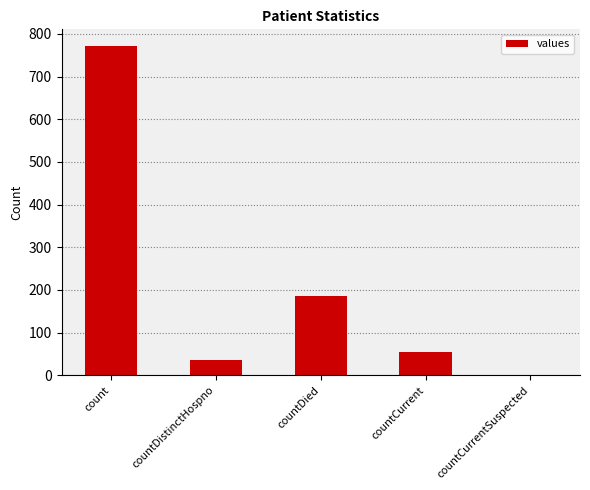

How many data points does each series have?

5